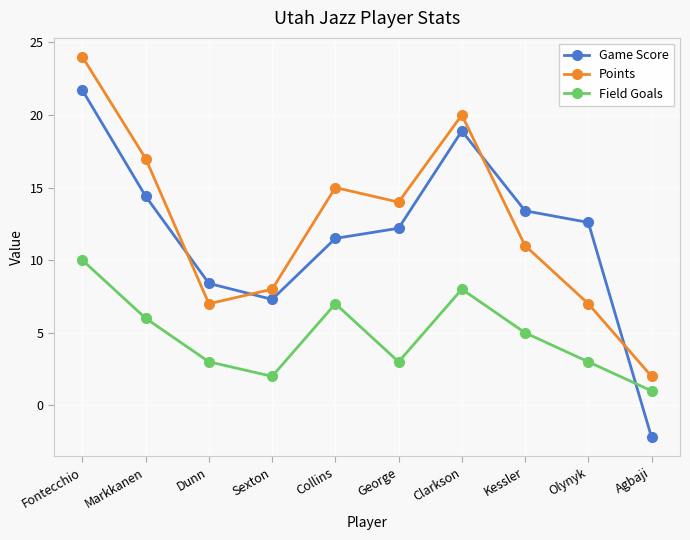

The value of Field Goals at Fontecchio is 10.0. True or false?

True